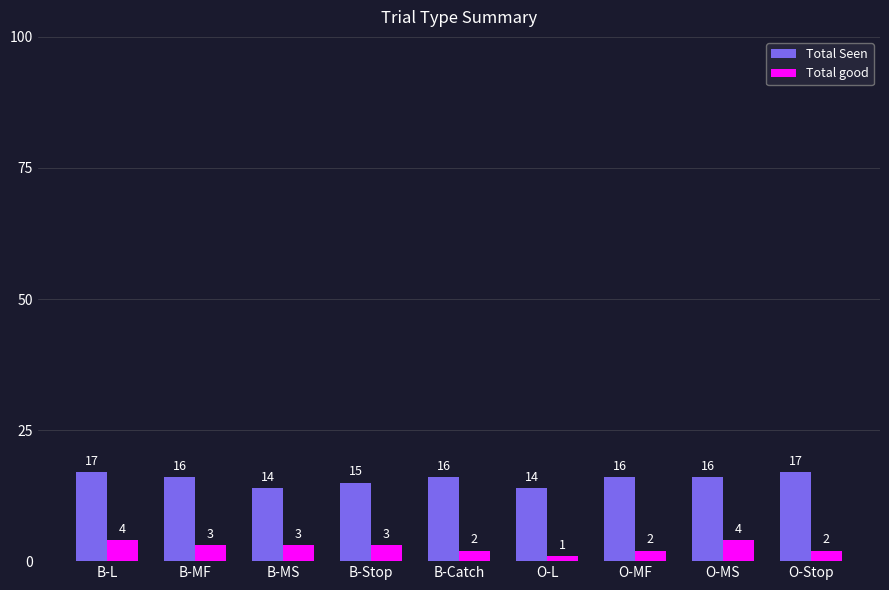

Which category has the lowest value across all series?

O-L